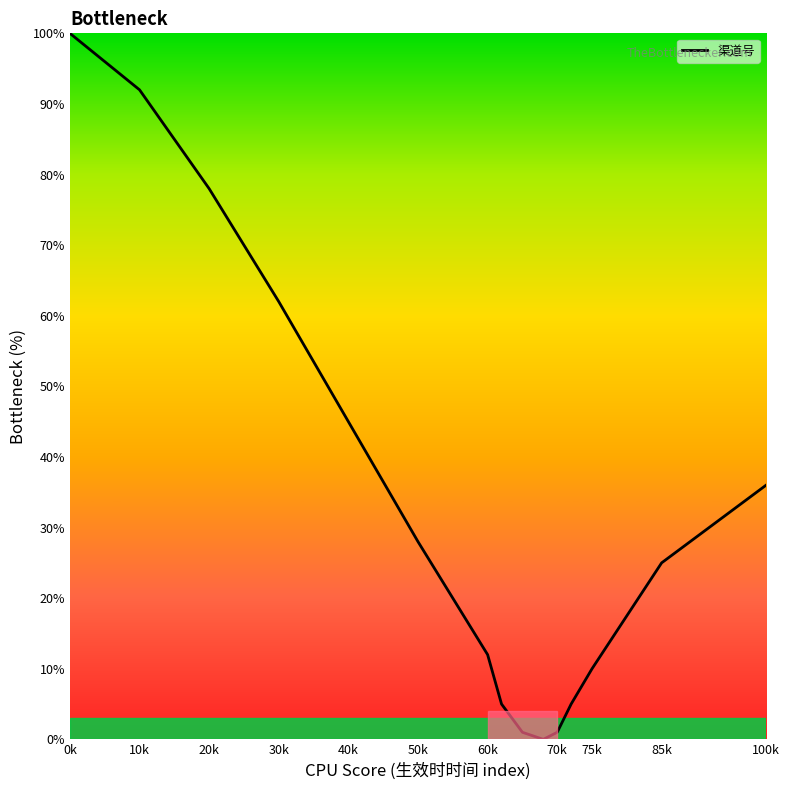

What is the average value?

33